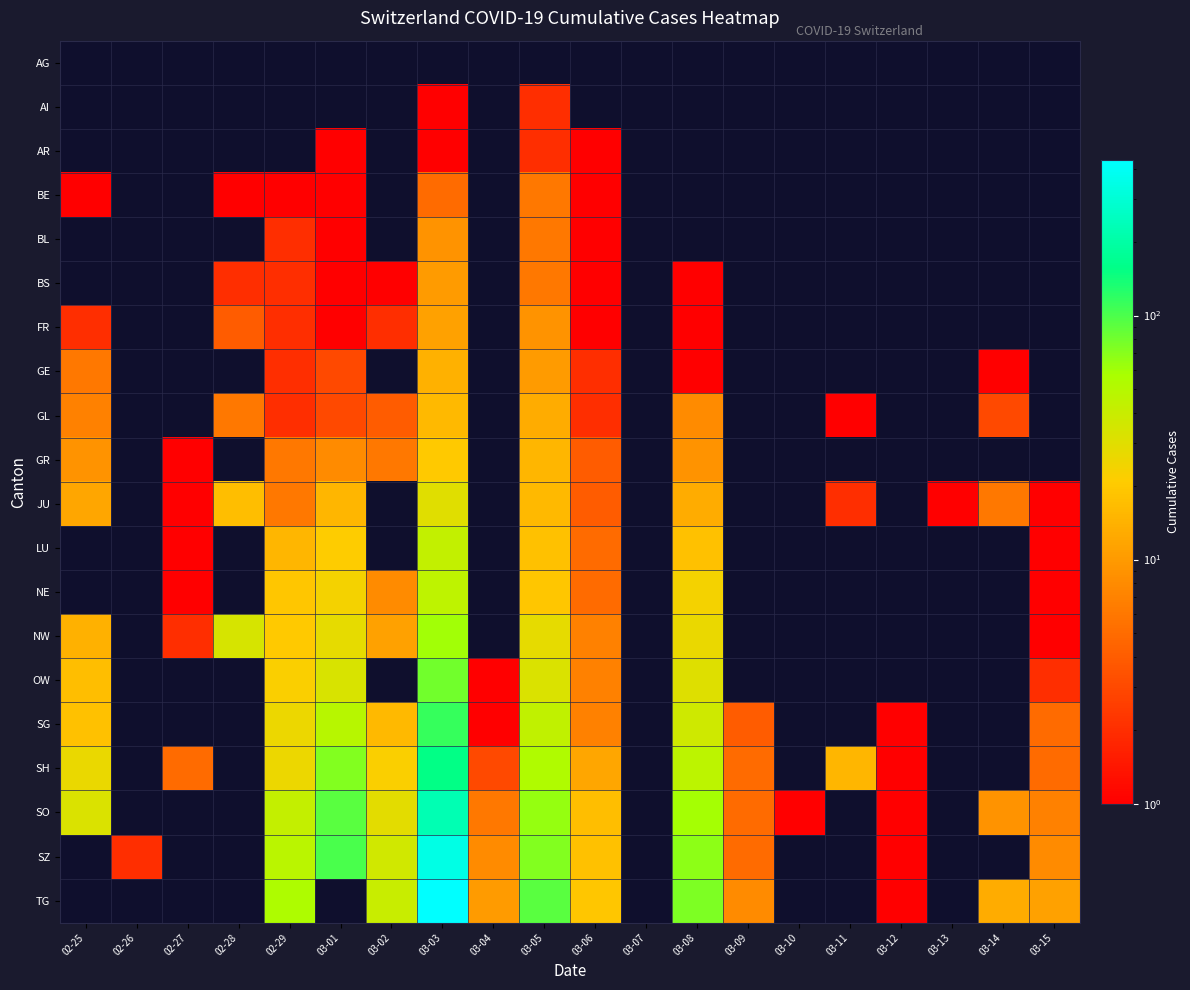

Reading right to left, list all the values displayed in this chart.

AG: 03-15=0	03-14=0	03-13=0	03-12=0	03-11=0	03-10=0	03-09=0	03-08=0	03-07=0	03-06=0	03-05=0	03-04=0	03-03=0	03-02=0	03-01=0	02-29=0	02-28=0	02-27=0	02-26=0	02-25=0
AI: 03-15=0	03-14=0	03-13=0	03-12=0	03-11=0	03-10=0	03-09=0	03-08=0	03-07=0	03-06=0	03-05=2	03-04=0	03-03=1	03-02=0	03-01=0	02-29=0	02-28=0	02-27=0	02-26=0	02-25=0
AR: 03-15=0	03-14=0	03-13=0	03-12=0	03-11=0	03-10=0	03-09=0	03-08=0	03-07=0	03-06=1	03-05=2	03-04=0	03-03=1	03-02=0	03-01=1	02-29=0	02-28=0	02-27=0	02-26=0	02-25=0
BE: 03-15=0	03-14=0	03-13=0	03-12=0	03-11=0	03-10=0	03-09=0	03-08=0	03-07=0	03-06=1	03-05=6	03-04=0	03-03=5	03-02=0	03-01=1	02-29=1	02-28=1	02-27=0	02-26=0	02-25=1
BL: 03-15=0	03-14=0	03-13=0	03-12=0	03-11=0	03-10=0	03-09=0	03-08=0	03-07=0	03-06=1	03-05=6	03-04=0	03-03=9	03-02=0	03-01=1	02-29=2	02-28=0	02-27=0	02-26=0	02-25=0
BS: 03-15=0	03-14=0	03-13=0	03-12=0	03-11=0	03-10=0	03-09=0	03-08=1	03-07=0	03-06=1	03-05=6	03-04=0	03-03=10	03-02=1	03-01=1	02-29=2	02-28=2	02-27=0	02-26=0	02-25=0
FR: 03-15=0	03-14=0	03-13=0	03-12=0	03-11=0	03-10=0	03-09=0	03-08=1	03-07=0	03-06=1	03-05=9	03-04=0	03-03=11	03-02=2	03-01=1	02-29=2	02-28=4	02-27=0	02-26=0	02-25=2
GE: 03-15=0	03-14=1	03-13=0	03-12=0	03-11=0	03-10=0	03-09=0	03-08=1	03-07=0	03-06=2	03-05=10	03-04=0	03-03=14	03-02=0	03-01=3	02-29=2	02-28=0	02-27=0	02-26=0	02-25=6
GL: 03-15=0	03-14=3	03-13=0	03-12=0	03-11=1	03-10=0	03-09=0	03-08=8	03-07=0	03-06=2	03-05=13	03-04=0	03-03=16	03-02=4	03-01=3	02-29=2	02-28=6	02-27=0	02-26=0	02-25=7
GR: 03-15=0	03-14=0	03-13=0	03-12=0	03-11=0	03-10=0	03-09=0	03-08=9	03-07=0	03-06=4	03-05=15	03-04=0	03-03=20	03-02=6	03-01=8	02-29=6	02-28=0	02-27=1	02-26=0	02-25=9
JU: 03-15=1	03-14=6	03-13=1	03-12=0	03-11=2	03-10=0	03-09=0	03-08=13	03-07=0	03-06=4	03-05=16	03-04=0	03-03=30	03-02=0	03-01=15	02-29=6	02-28=17	02-27=1	02-26=0	02-25=12
LU: 03-15=1	03-14=0	03-13=0	03-12=0	03-11=0	03-10=0	03-09=0	03-08=18	03-07=0	03-06=5	03-05=18	03-04=0	03-03=43	03-02=0	03-01=21	02-29=15	02-28=0	02-27=1	02-26=0	02-25=0
NE: 03-15=1	03-14=0	03-13=0	03-12=0	03-11=0	03-10=0	03-09=0	03-08=24	03-07=0	03-06=5	03-05=19	03-04=0	03-03=45	03-02=8	03-01=24	02-29=19	02-28=0	02-27=1	02-26=0	02-25=0
NW: 03-15=1	03-14=0	03-13=0	03-12=0	03-11=0	03-10=0	03-09=0	03-08=27	03-07=0	03-06=7	03-05=28	03-04=0	03-03=60	03-02=11	03-01=28	02-29=20	02-28=34	02-27=2	02-26=0	02-25=14
OW: 03-15=2	03-14=0	03-13=0	03-12=0	03-11=0	03-10=0	03-09=0	03-08=31	03-07=0	03-06=7	03-05=32	03-04=1	03-03=80	03-02=0	03-01=33	02-29=22	02-28=0	02-27=0	02-26=0	02-25=17
SG: 03-15=5	03-14=0	03-13=0	03-12=1	03-11=0	03-10=0	03-09=4	03-08=37	03-07=0	03-06=7	03-05=44	03-04=1	03-03=114	03-02=16	03-01=49	02-29=26	02-28=0	02-27=0	02-26=0	02-25=18
SH: 03-15=5	03-14=0	03-13=0	03-12=1	03-11=15	03-10=0	03-09=5	03-08=46	03-07=0	03-06=12	03-05=53	03-04=3	03-03=155	03-02=22	03-01=73	02-29=26	02-28=0	02-27=5	02-26=0	02-25=27
SO: 03-15=7	03-14=9	03-13=0	03-12=1	03-11=0	03-10=1	03-09=5	03-08=59	03-07=0	03-06=17	03-05=65	03-04=6	03-03=227	03-02=29	03-01=92	02-29=42	02-28=0	02-27=0	02-26=0	02-25=32
SZ: 03-15=8	03-14=0	03-13=0	03-12=1	03-11=0	03-10=0	03-09=5	03-08=68	03-07=0	03-06=18	03-05=73	03-04=8	03-03=351	03-02=36	03-01=100	02-29=47	02-28=0	02-27=0	02-26=2	02-25=0
TG: 03-15=11	03-14=13	03-13=0	03-12=1	03-11=0	03-10=0	03-09=8	03-08=74	03-07=0	03-06=19	03-05=93	03-04=10	03-03=435	03-02=40	03-01=0	02-29=54	02-28=0	02-27=0	02-26=0	02-25=0